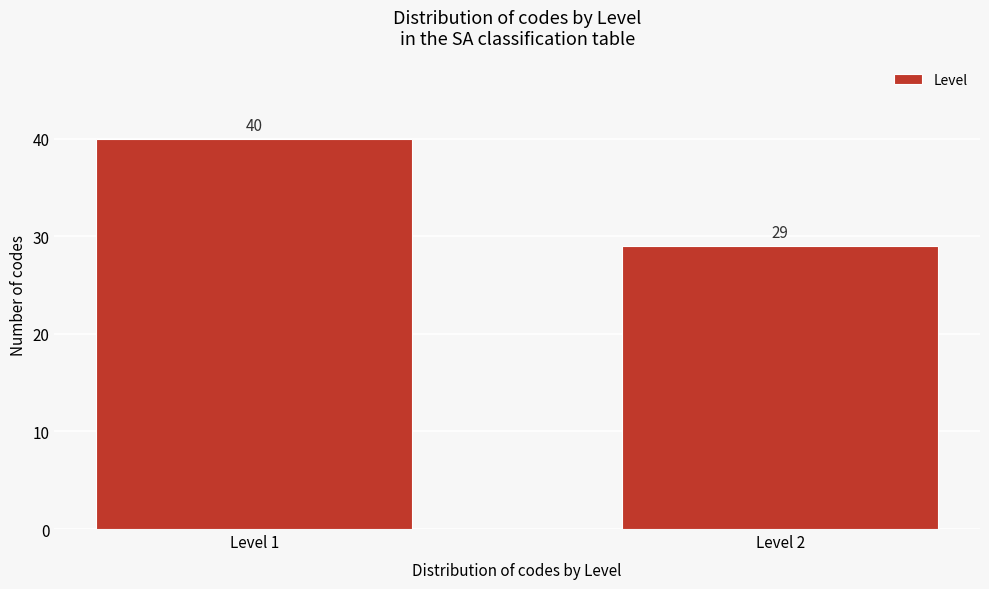

Reading left to right, list all the values displayed in this chart.

40	29